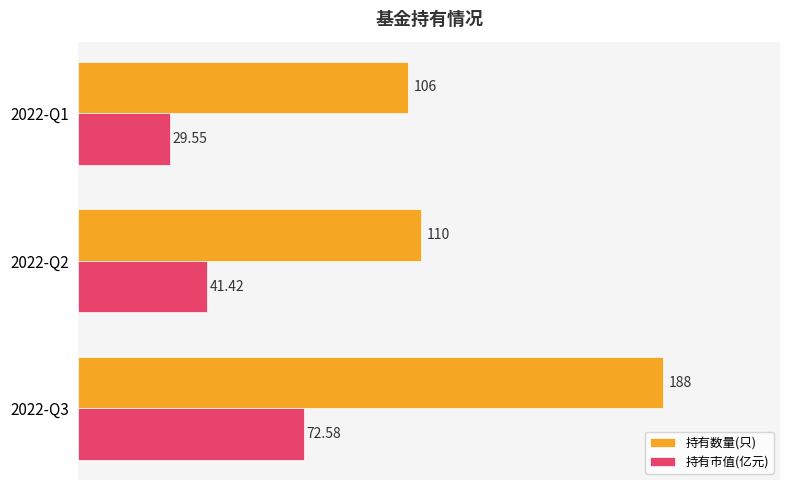

At which category is the sum across all series the highest?

2022-Q3